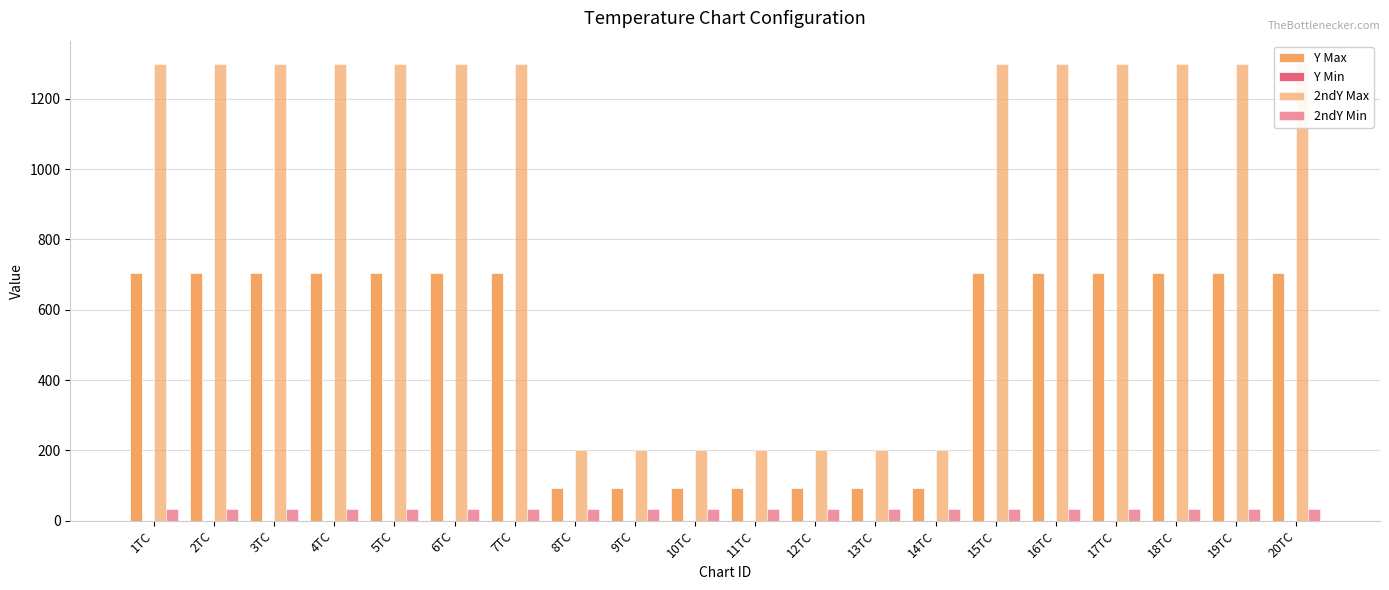

What is the minimum value for 2ndY Min?

32.0